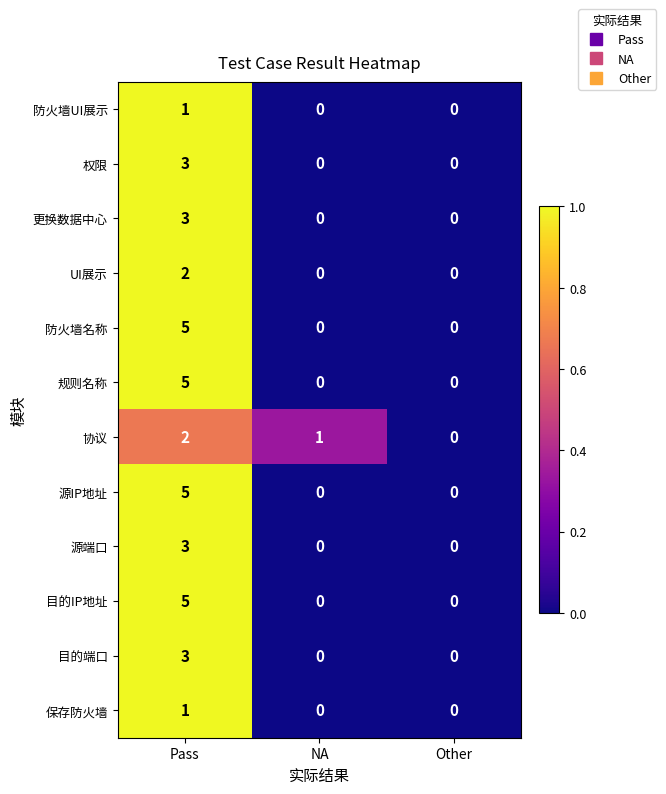

What is the spread (max minus min) of values at NA?

1